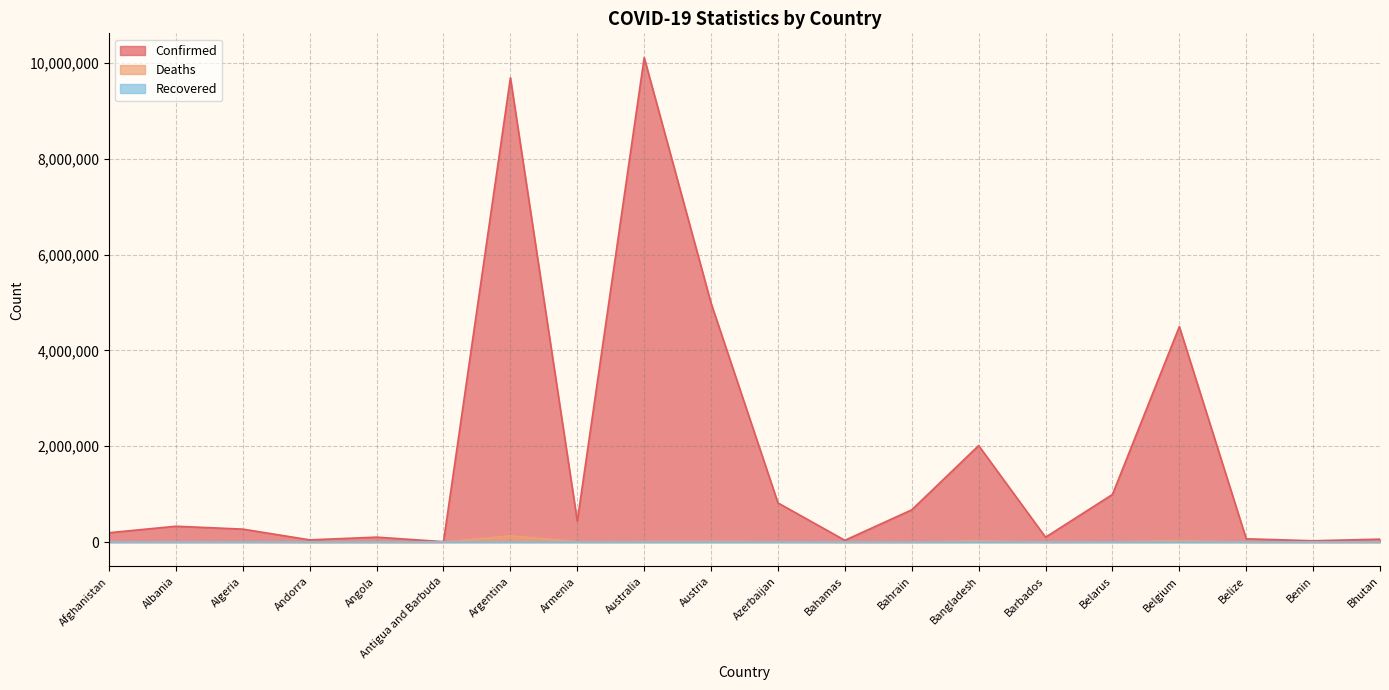

How many values in the Confirmed series exceed 330842?

9